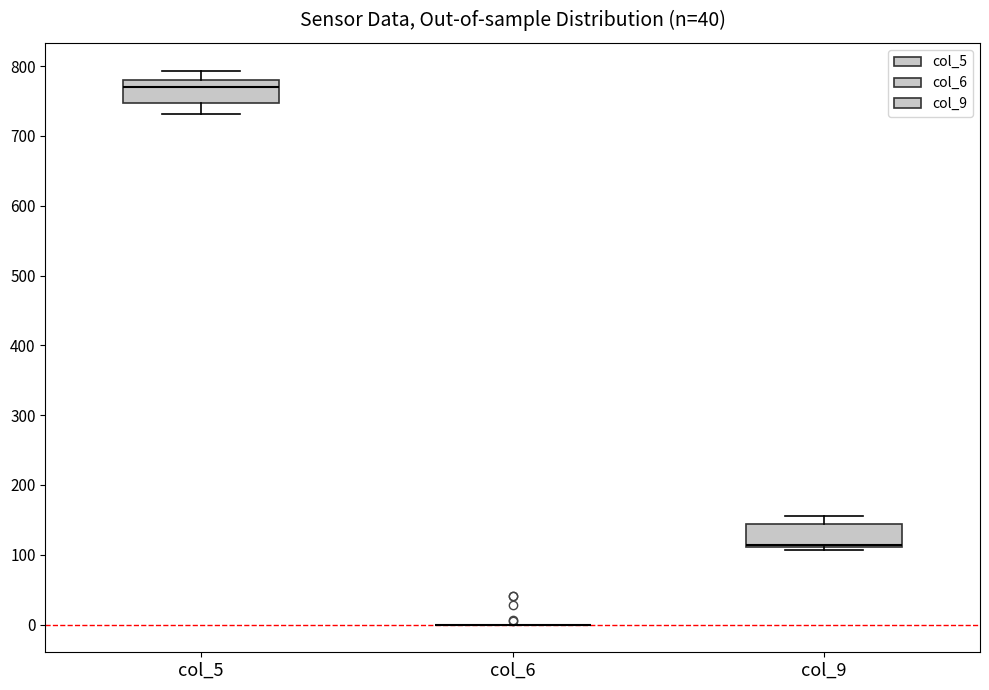

Where is the upper edge of the box for col_9 on the y-axis? The values are not printed on the chart, so give them approximately, as read against the axis.

140